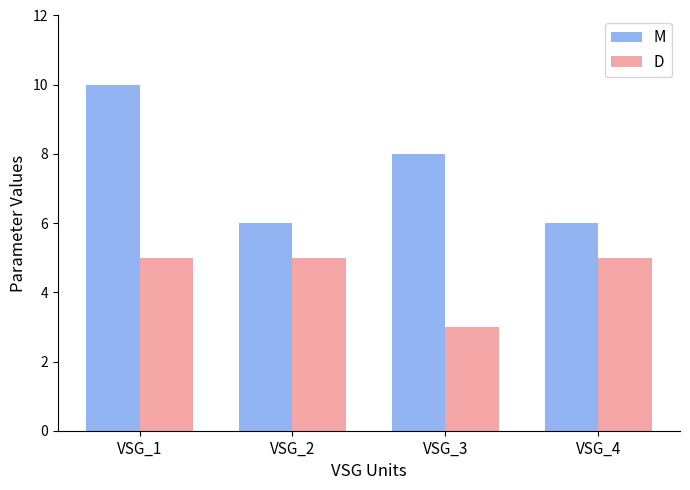

What is the value of the M bar at the 2nd from the left?

6